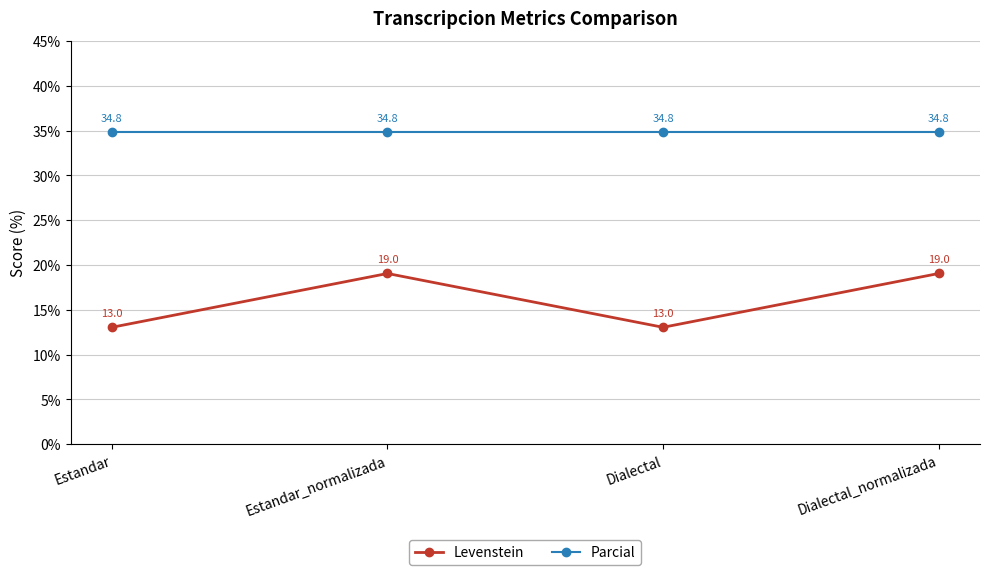

True or false: Parcial has more than 1 interior local peaks.

False